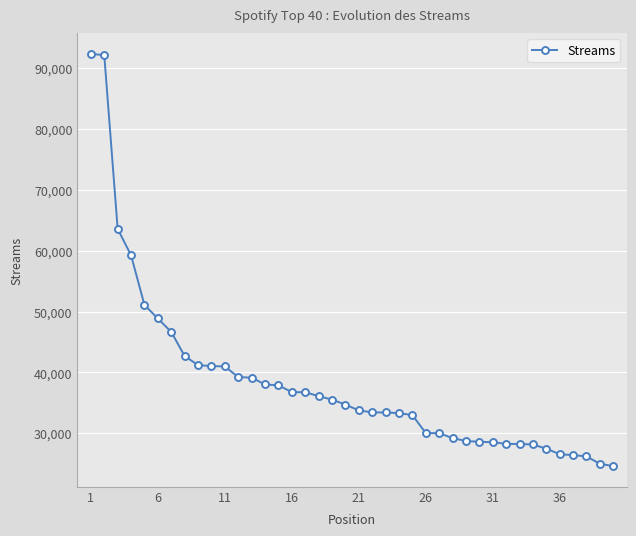

What is the difference between the second highest and second lowest values?

67037